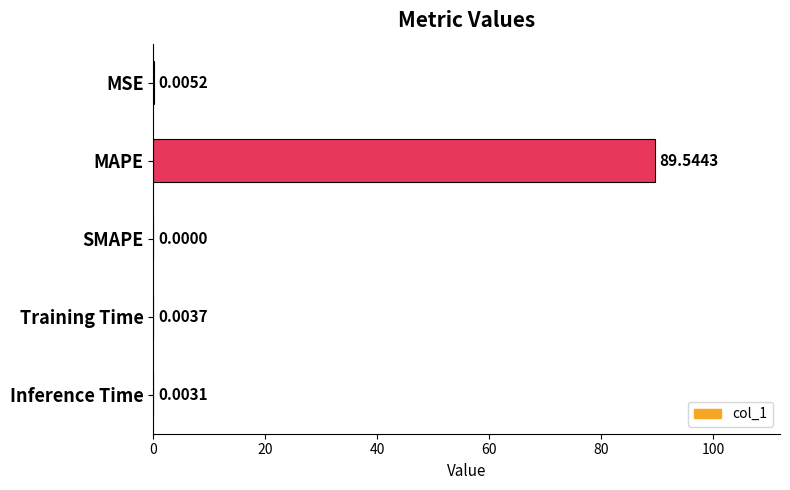

What is the average value?

17.9